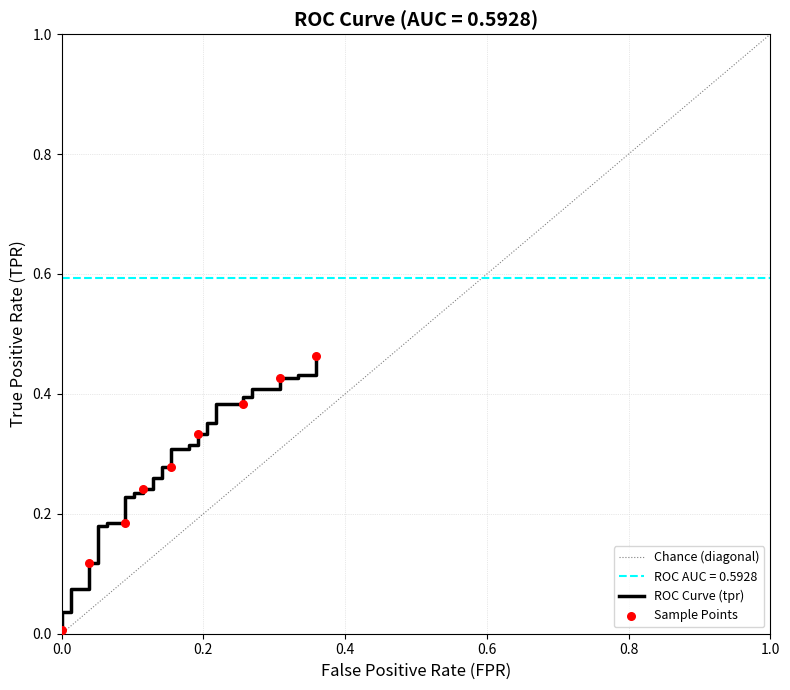

At how many categories does at least one series exceed 0?

40